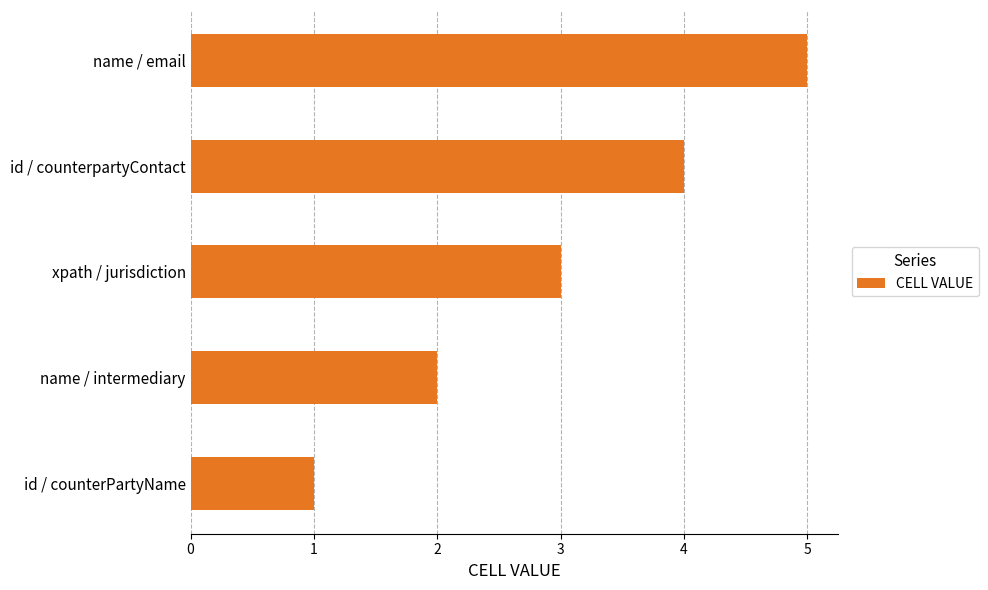

List the labels in order of value, smallest first.

id / counterPartyName, name / intermediary, xpath / jurisdiction, id / counterpartyContact, name / email